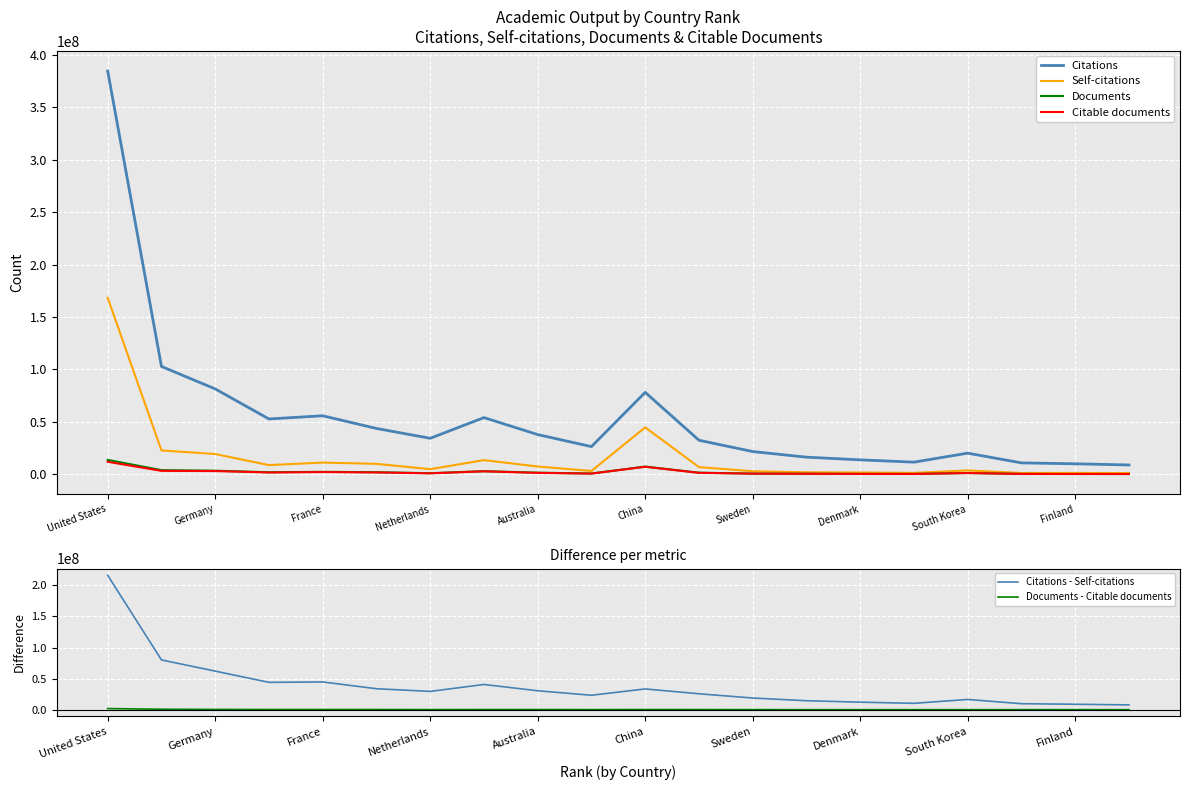

What is the difference between the Citations values at China and Denmark?

64351589